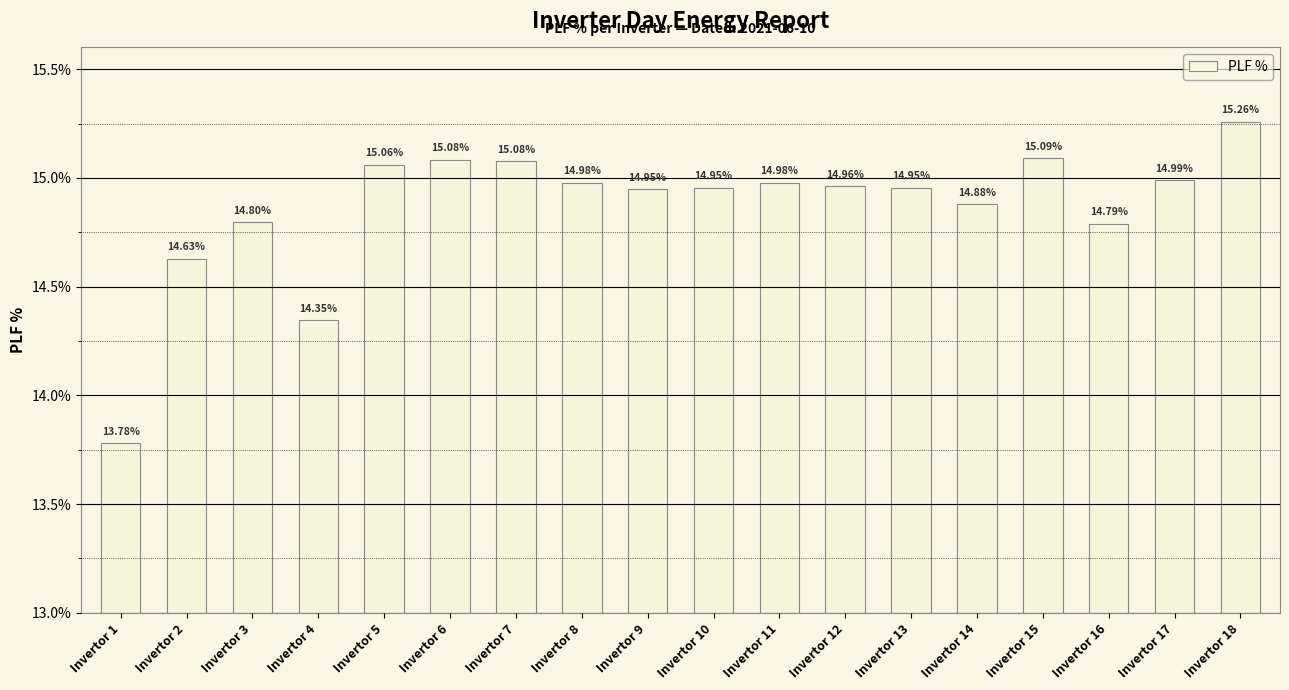

Are the bars grouped side by side (vs. stacked)?

No